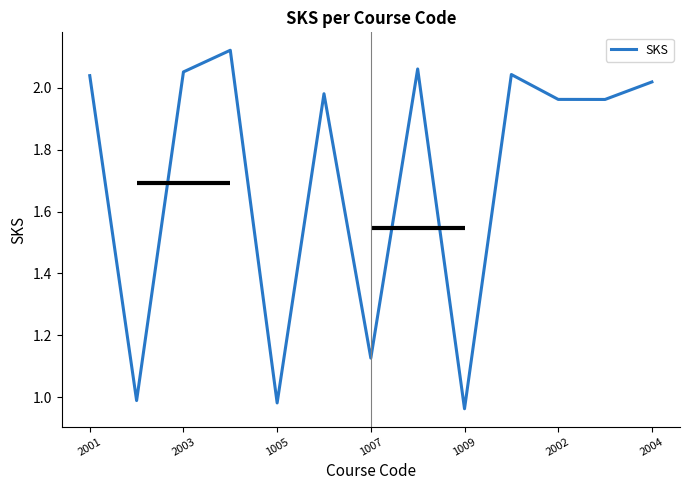

The value of SKS at 2004 is 1.1. True or false?

False